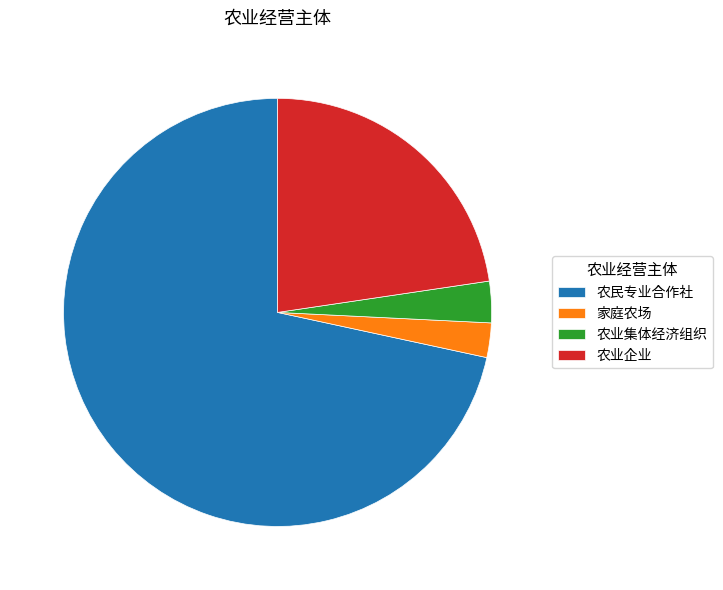

Do 农业集体经济组织 and 农业企业 together represent more than half of the pie?

No